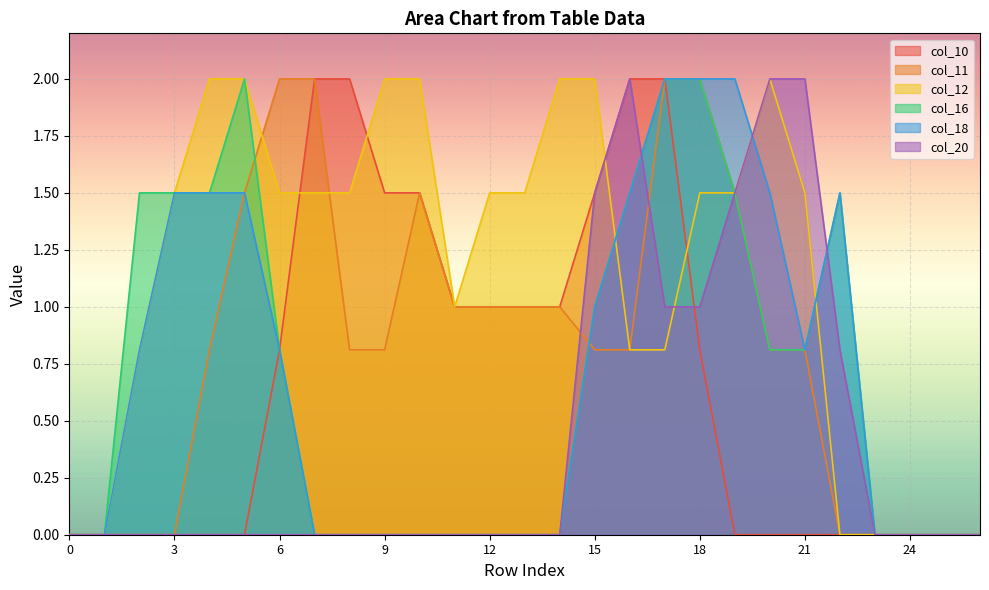

At 24, list the series in order from smallest to largest.

col_10, col_11, col_12, col_16, col_18, col_20